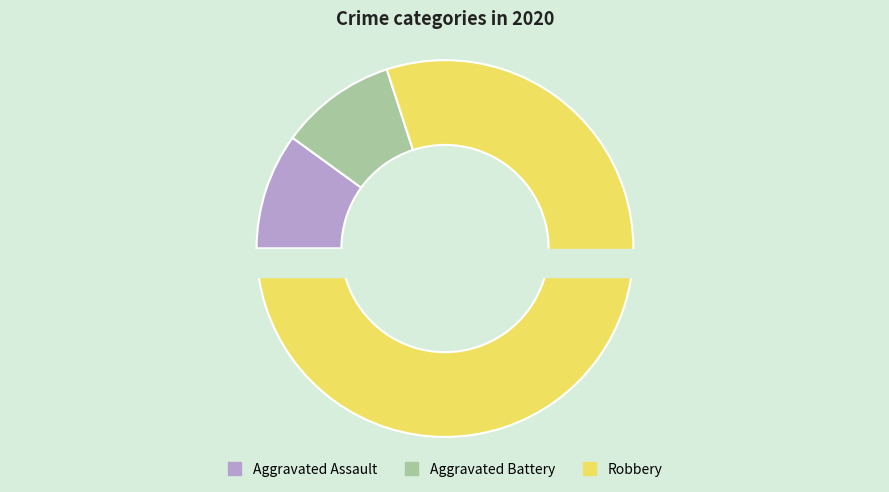

To the nearest percent, what is the difference between the largest and smallest slice percentages?

70%